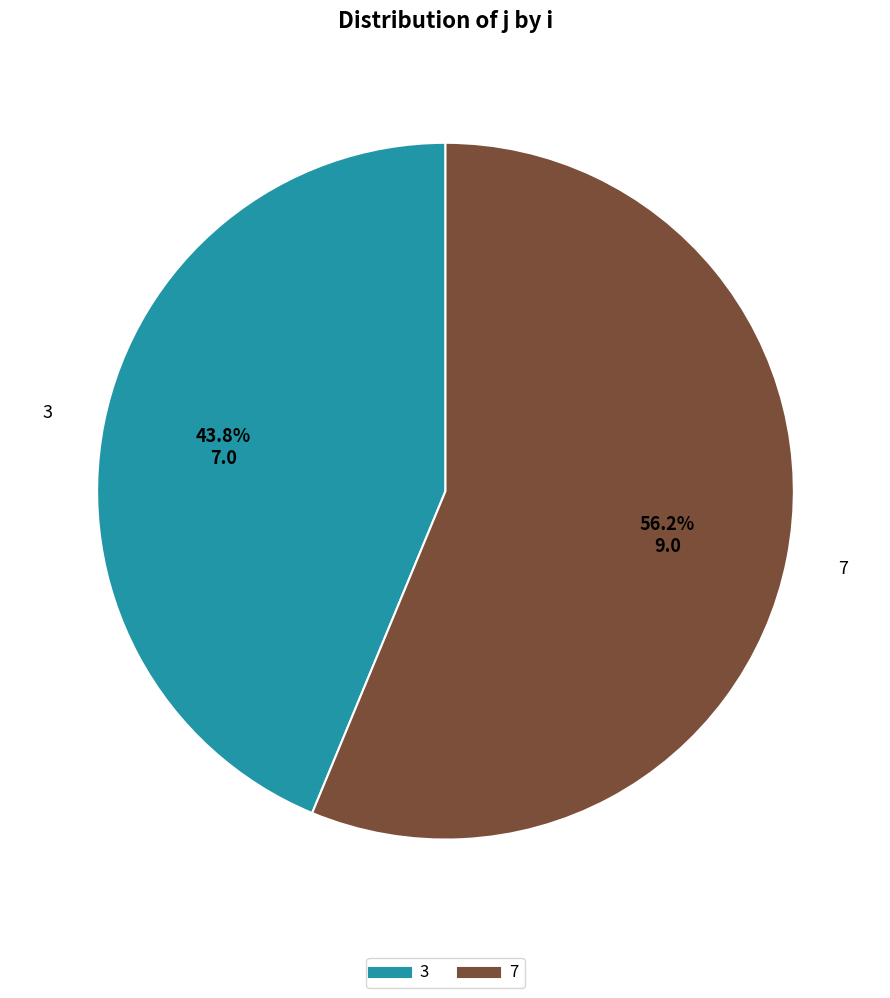

True or false: 7 accounts for 56% of the total.

True